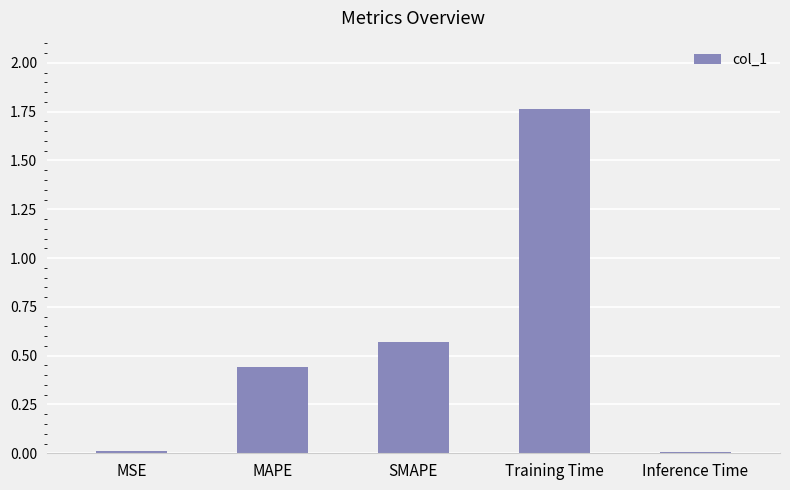

What is the label of the 2nd bar from the left?

MAPE